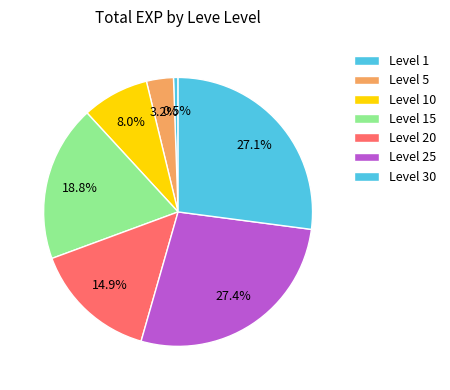

How many slices are in this pie chart?

7